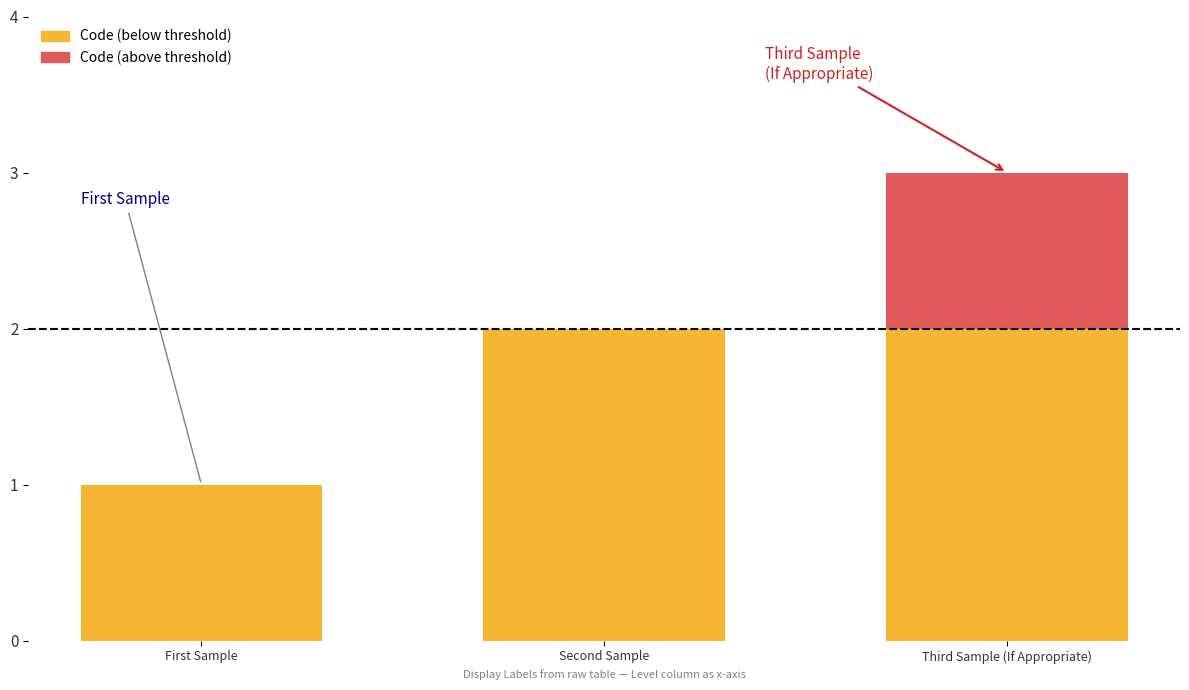

What is the change in value from First Sample to Third Sample (If Appropriate)?

+2